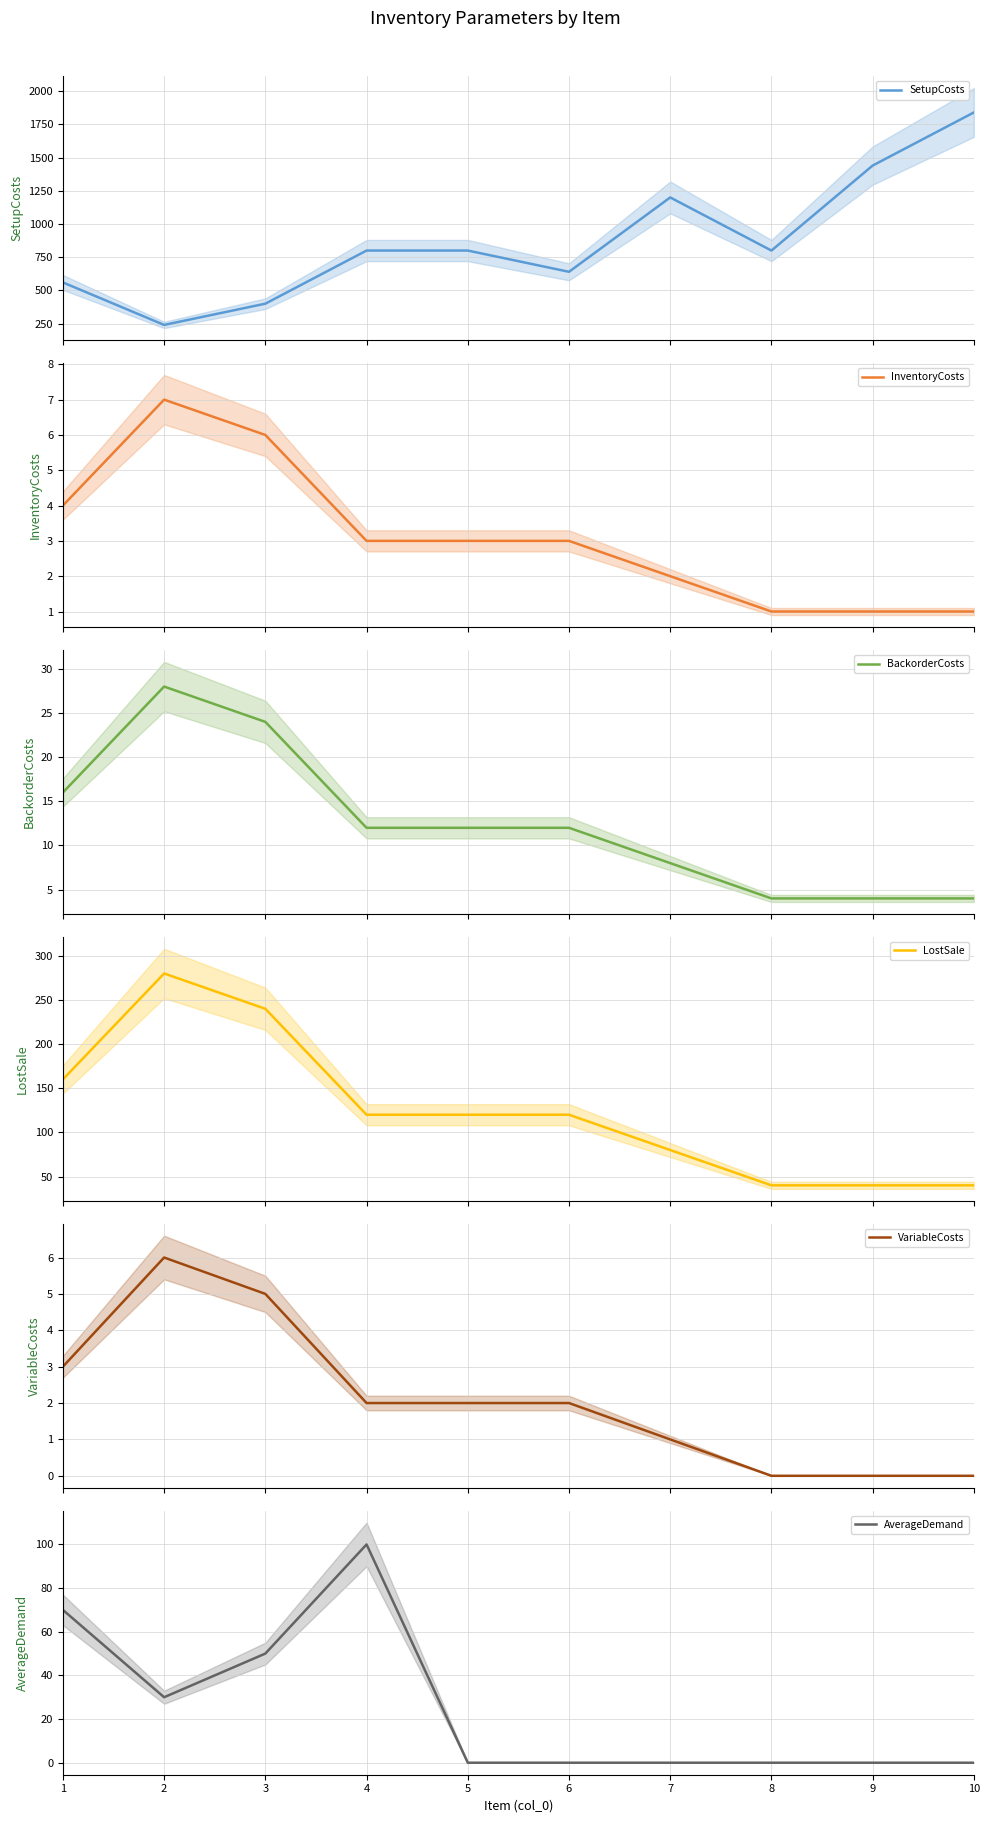

True or false: InventoryCosts and SetupCosts cross at least once.

False